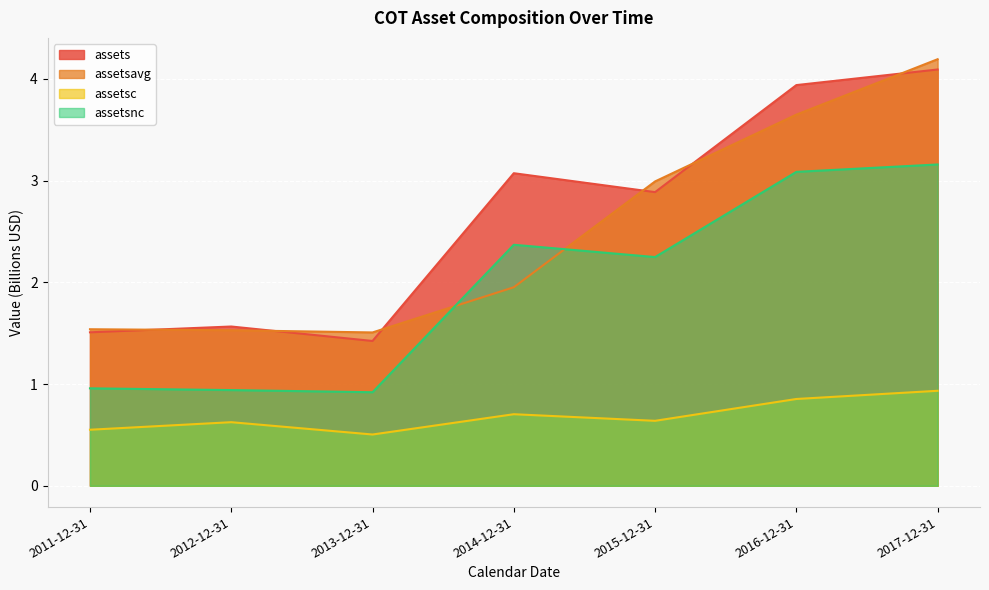

True or false: assetsc and assetsavg cross at least once.

False